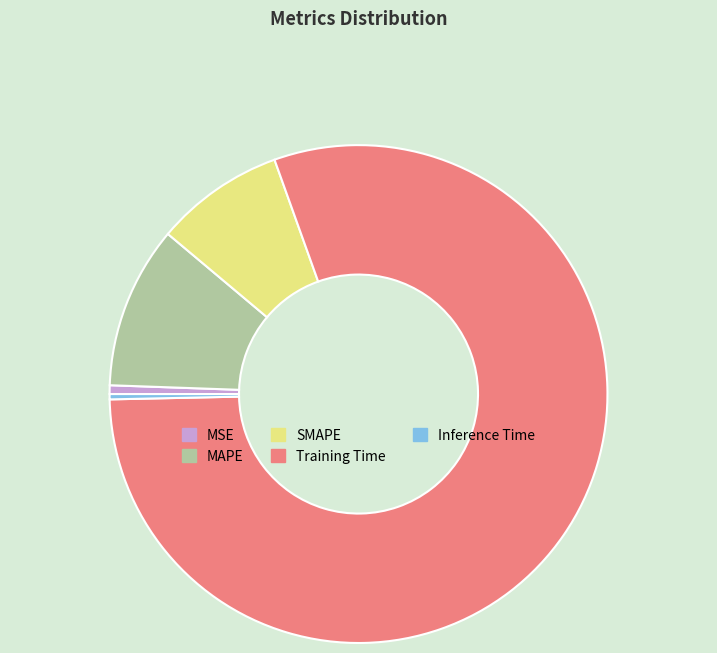

Combined, do Training Time and Inference Time account for over 50%?

Yes